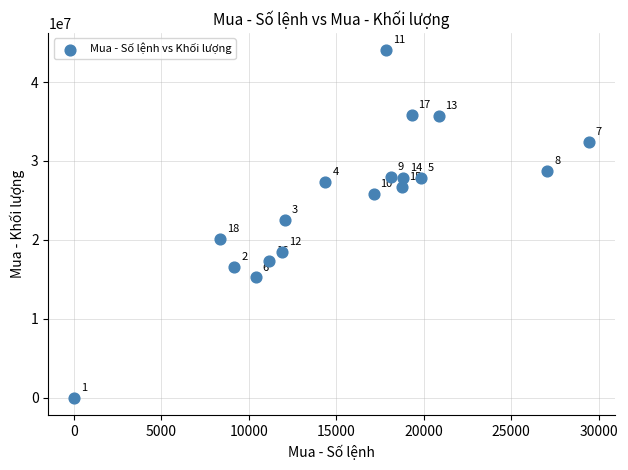

What is the range of X values (max minus min)?

29425